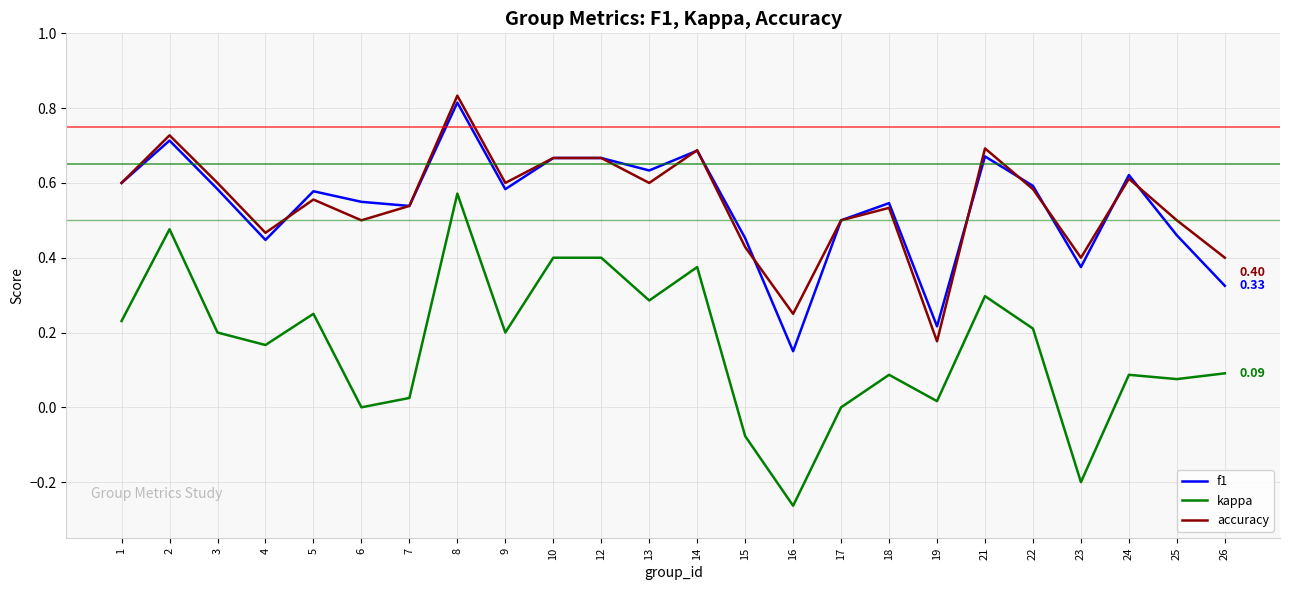

Which series has the widest spread of values?

kappa